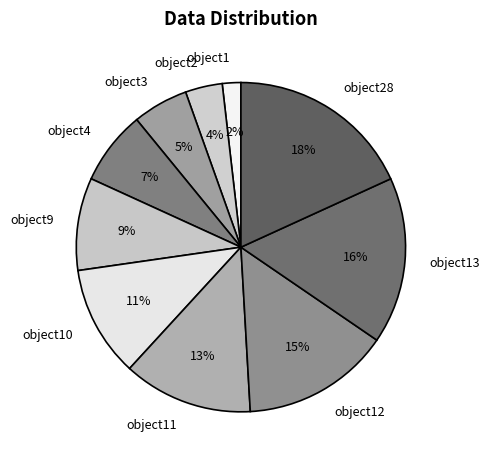

Is the sum of object1 and object28 greater than half?

No